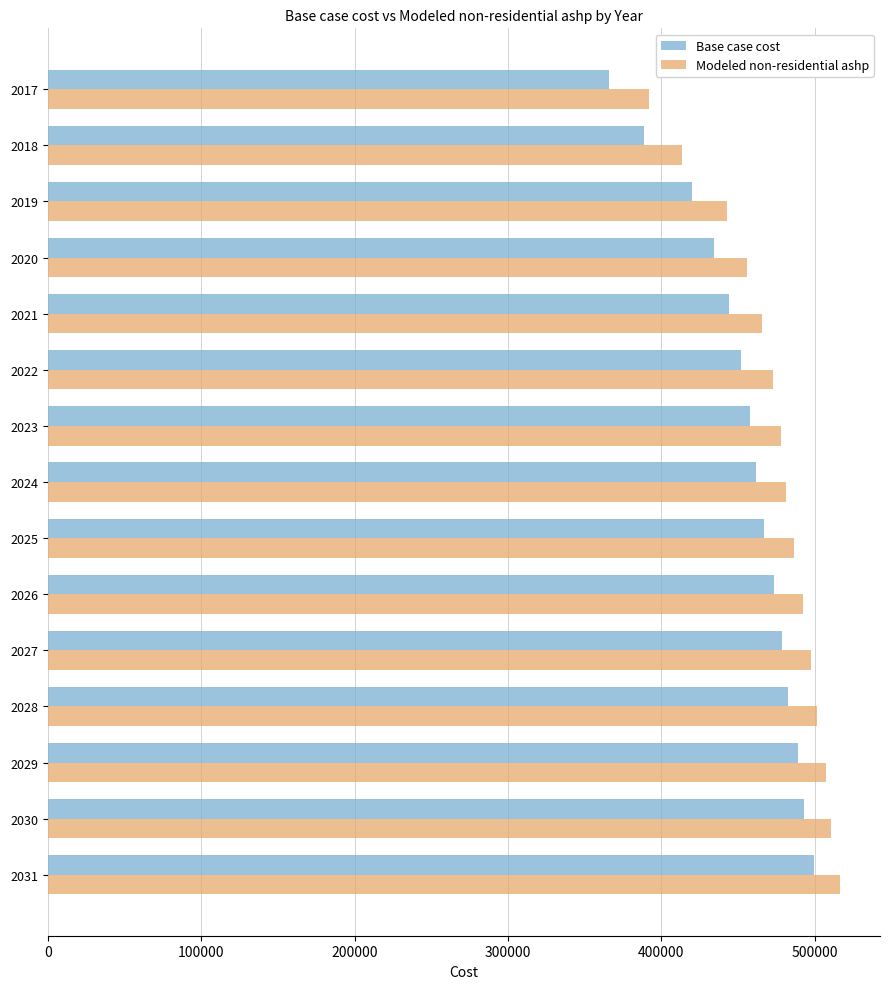

What is the total value across all series at 2017?

757741.7